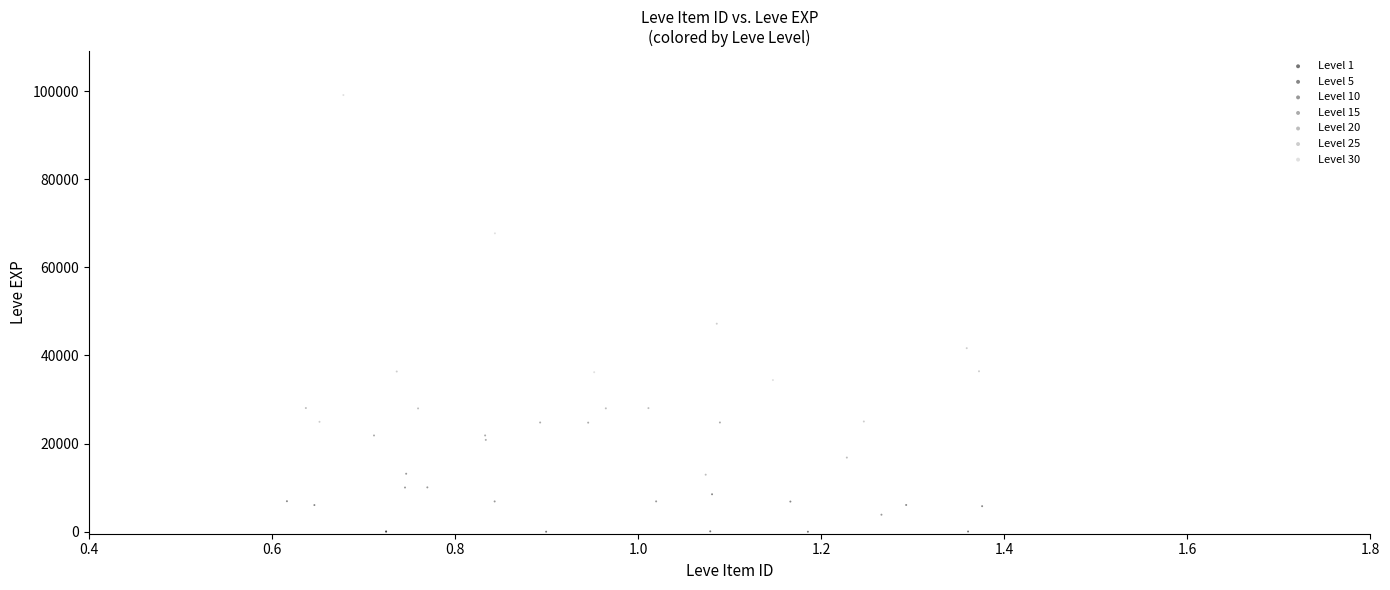

Which series reaches the maximum Y coordinate?

Level 30